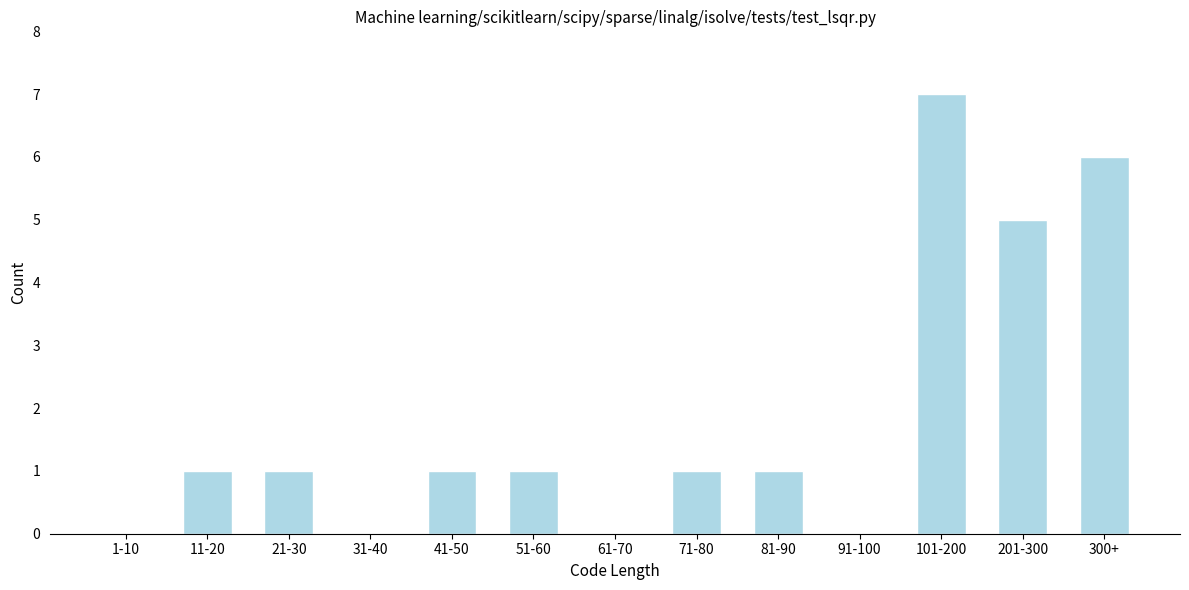

Reading left to right, list all the values displayed in this chart.

1-10=0	11-20=1	21-30=1	31-40=0	41-50=1	51-60=1	61-70=0	71-80=1	81-90=1	91-100=0	101-200=7	201-300=5	300+=6